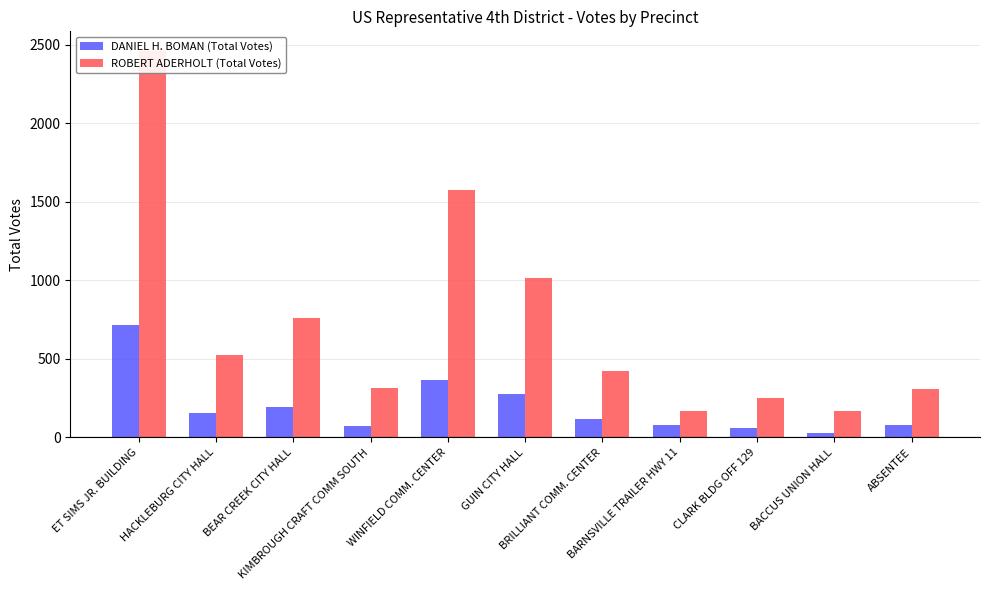

Does the chart contain any negative values?

No